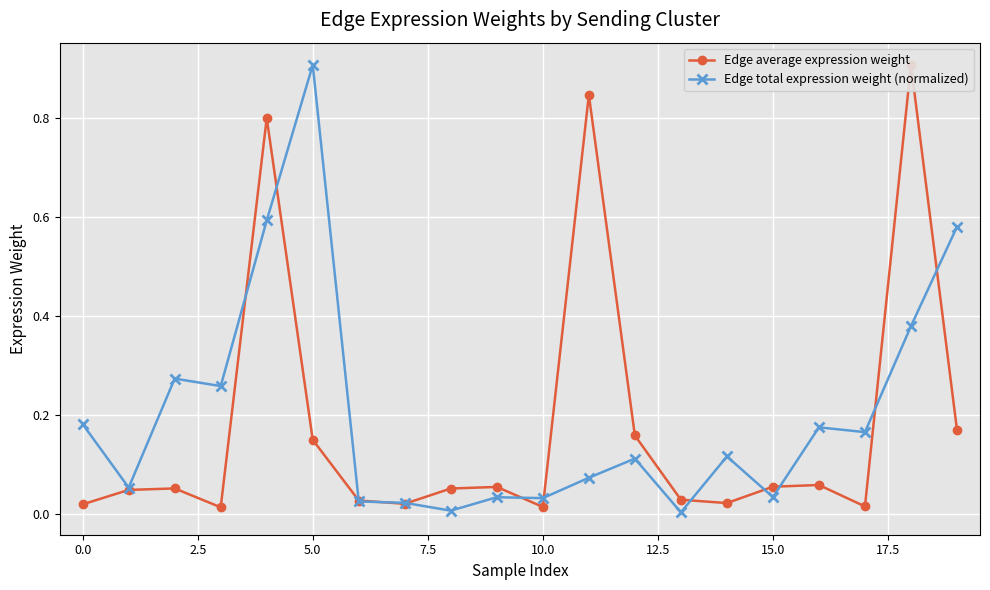

True or false: Edge total expression weight (normalized) has more than 2 interior local peaks.

True